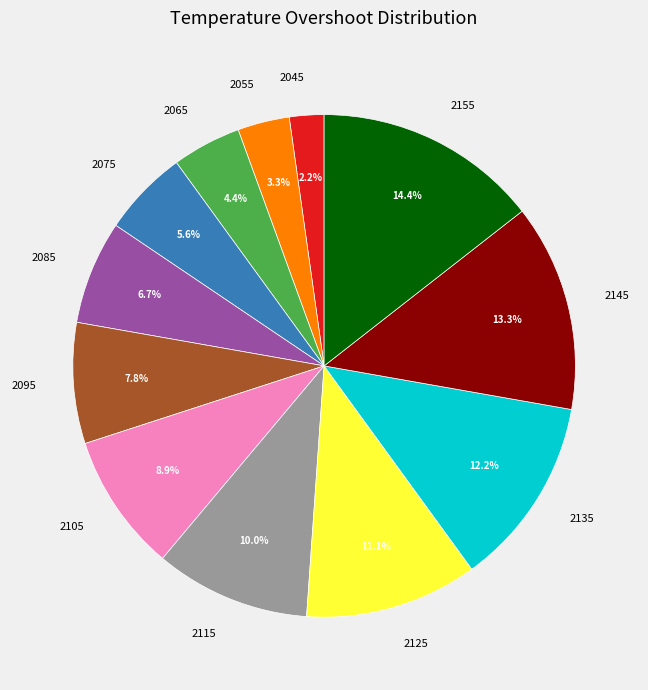

Which slice is the smallest?

2045